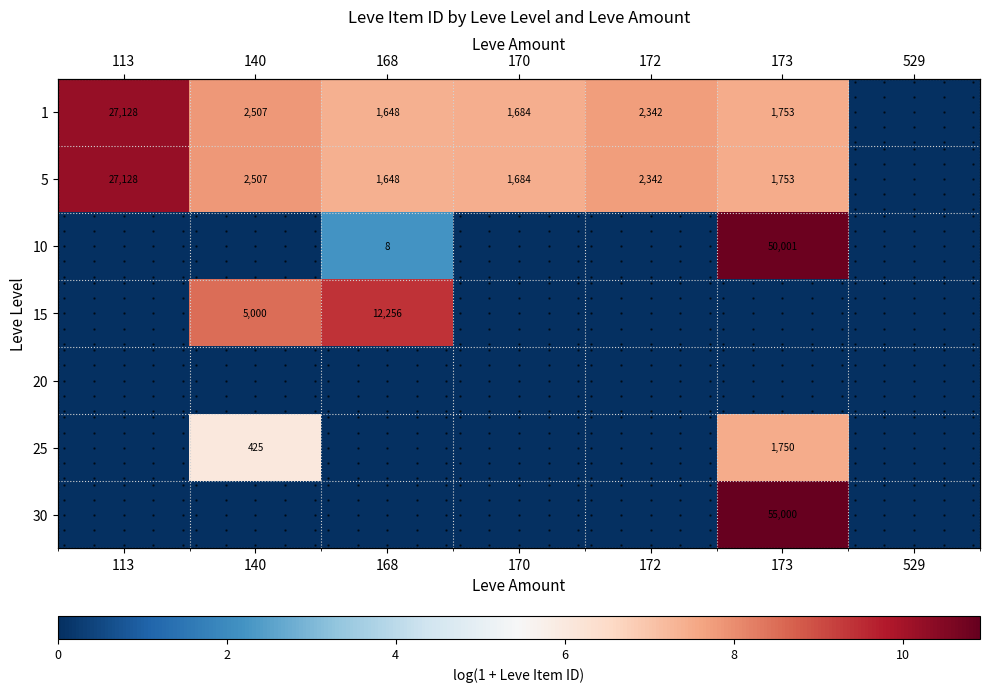

How many distinct data groups are displayed?

7